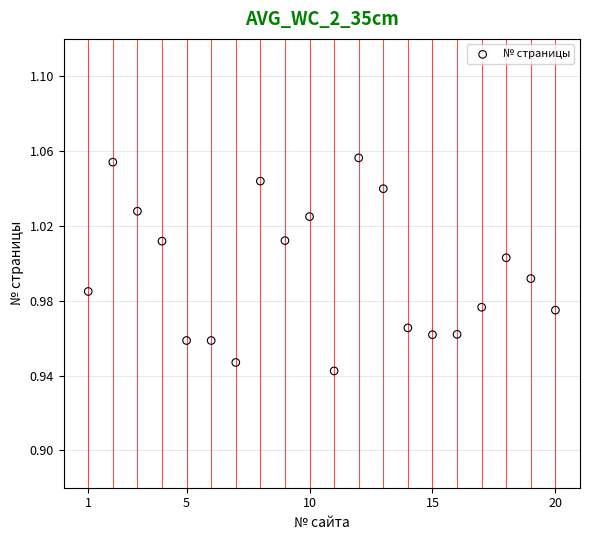

What is the range of X values (max minus min)?

19.0